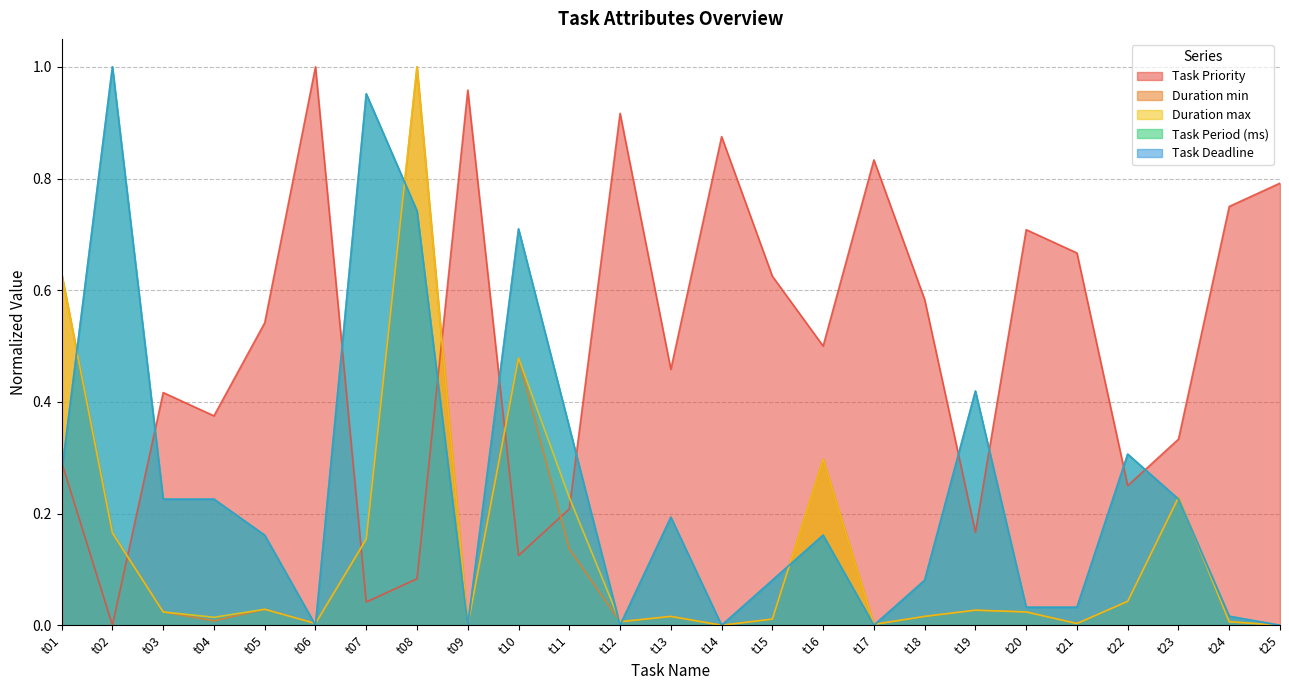

At which category does the chart reach its peak across all series?

t06